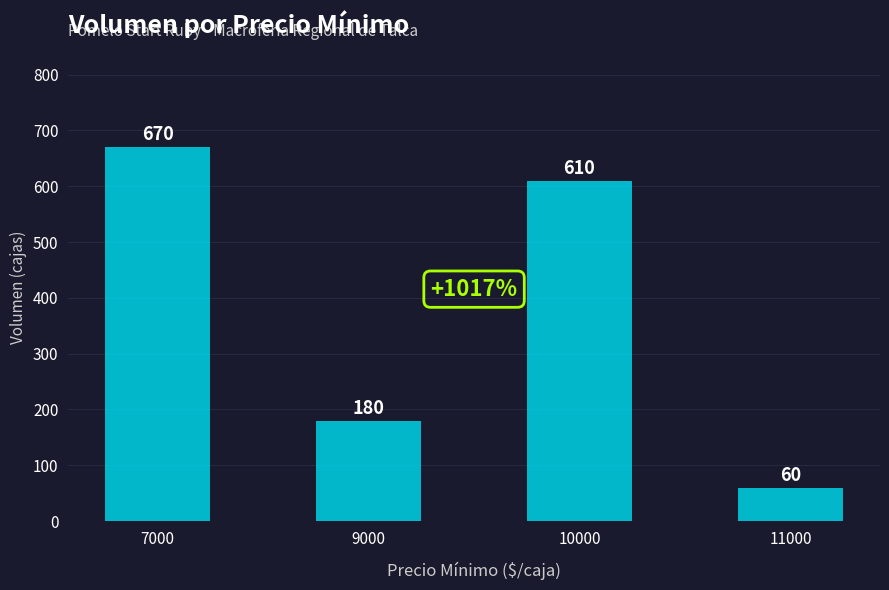

Where is the data nearest to the value 365?

9000